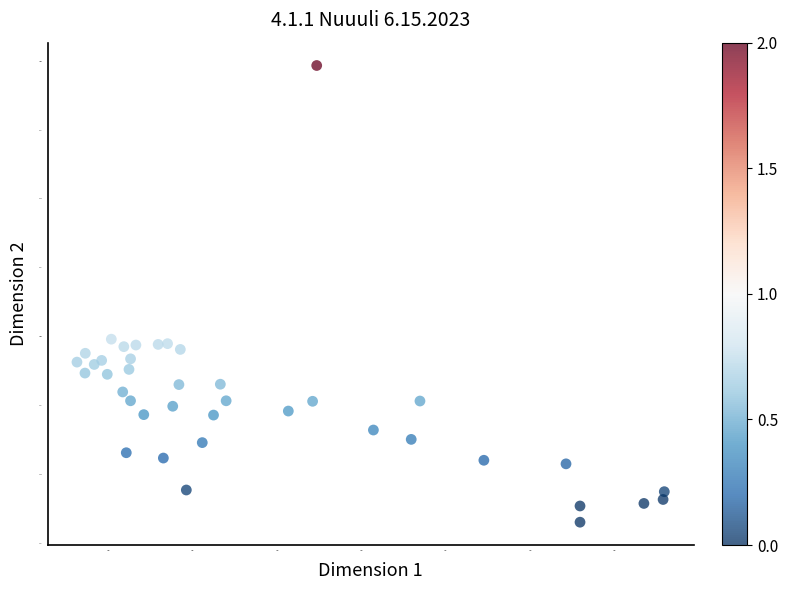

What is the range of Y values (max minus min)?

1.7